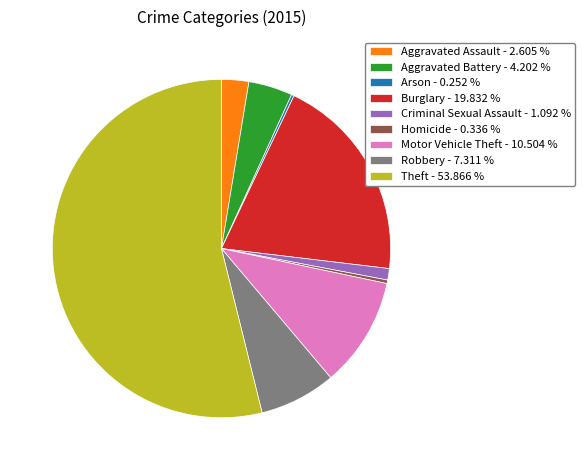

Is the sum of Aggravated Battery - 4.202 % and Motor Vehicle Theft - 10.504 % greater than half?

No